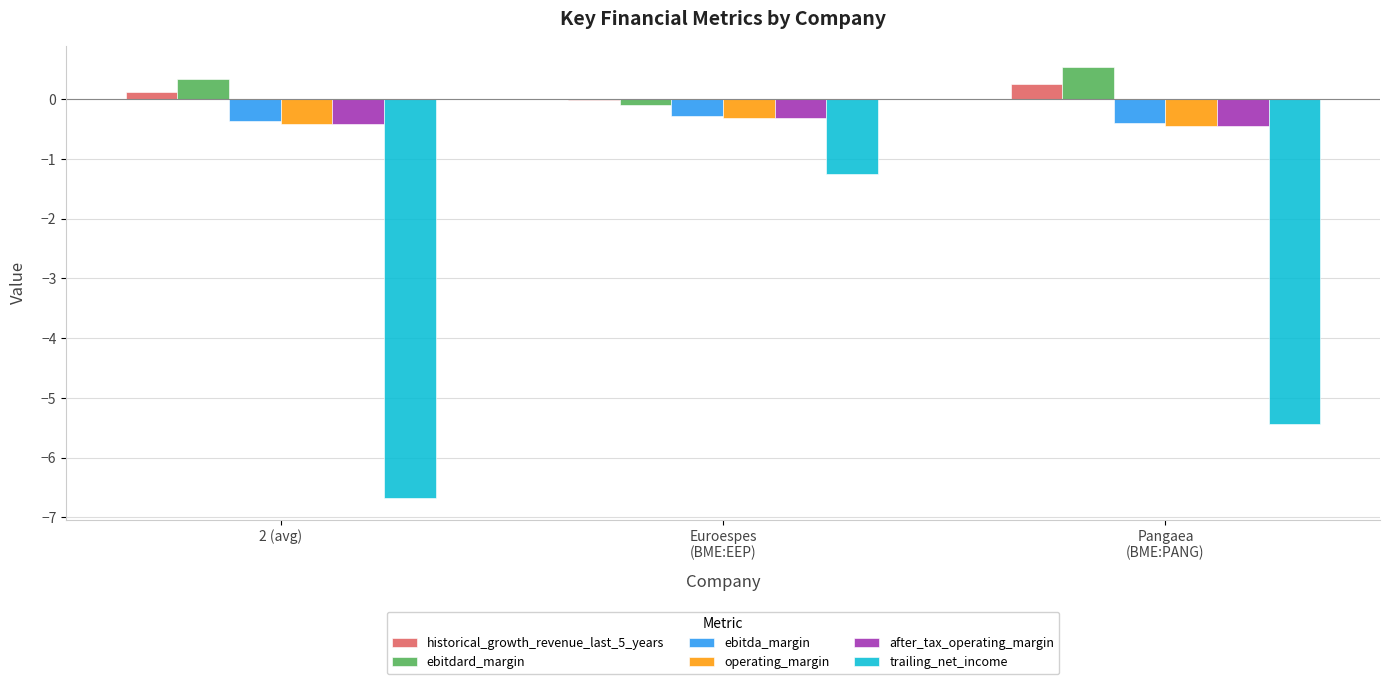

At which label does ebitdard_margin first exceed 0?

2 (avg)